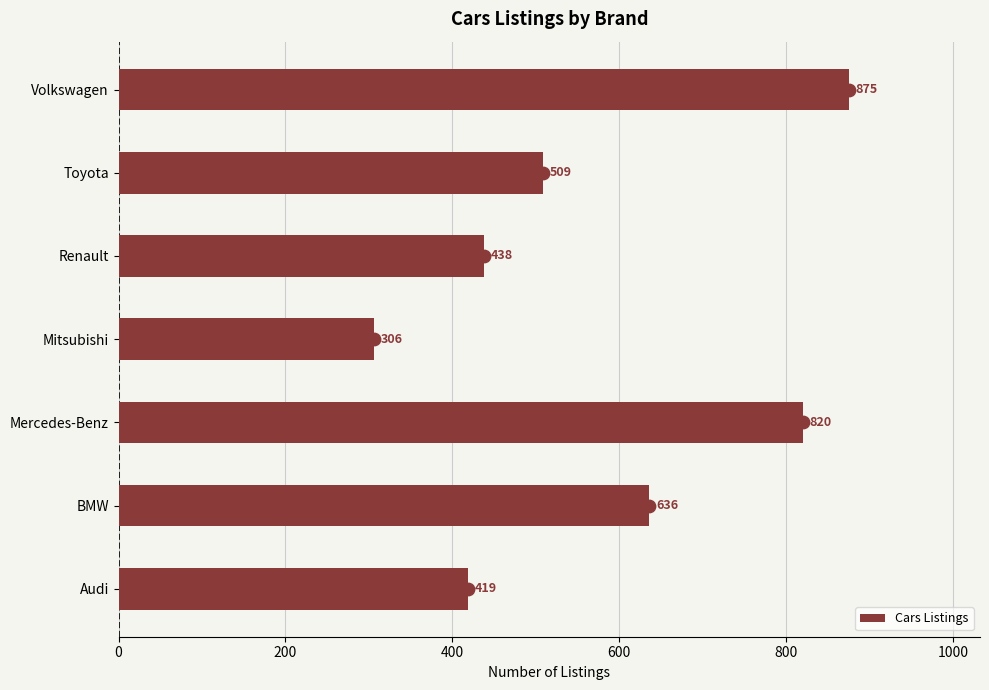

Rank the categories by Cars Listings value from lowest to highest.

Mitsubishi, Audi, Renault, Toyota, BMW, Mercedes-Benz, Volkswagen